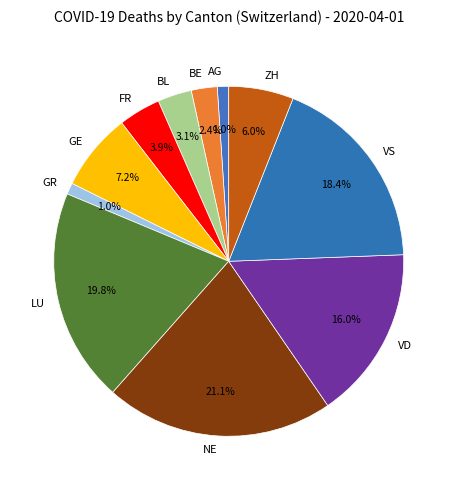

What percentage is the BE slice, to the nearest percent?

2%